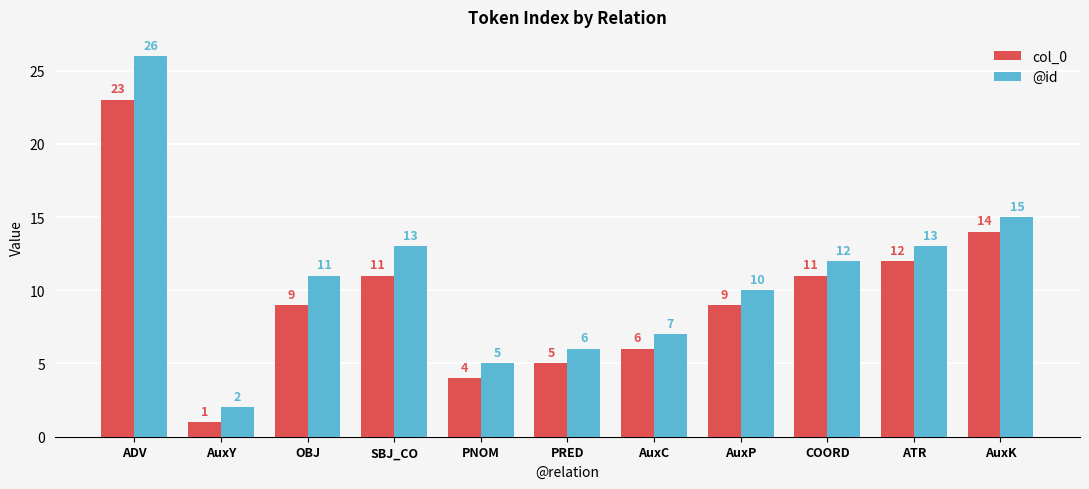

What are all the series names shown in the legend?

col_0, @id